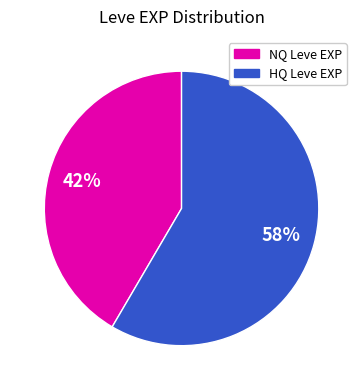

How many segments does this pie chart have?

2